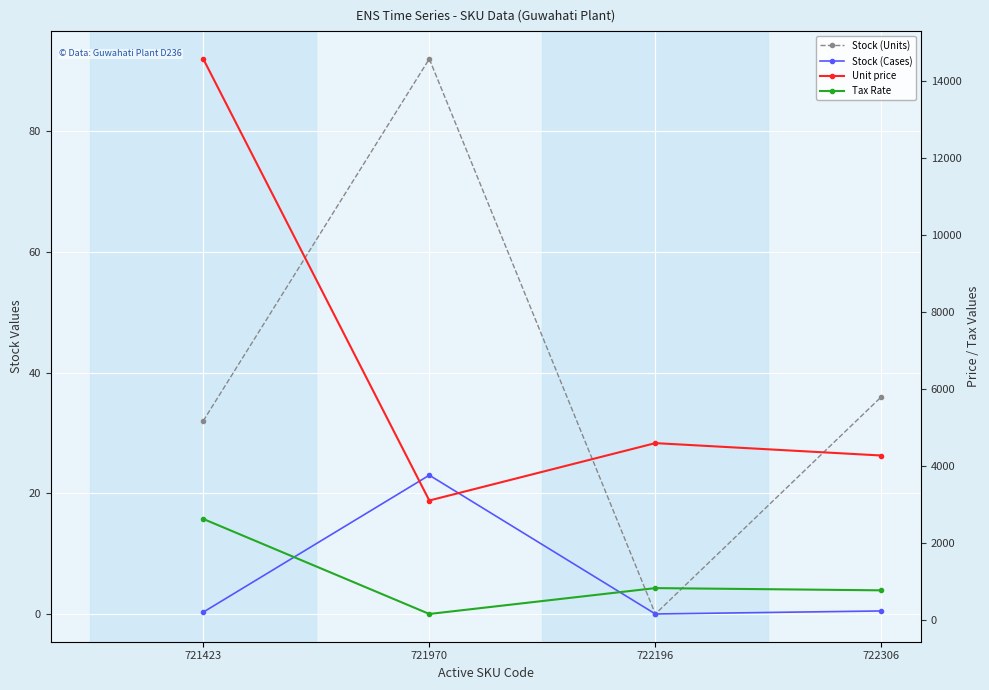

True or false: Unit price and Stock (Units) cross at least once.

False